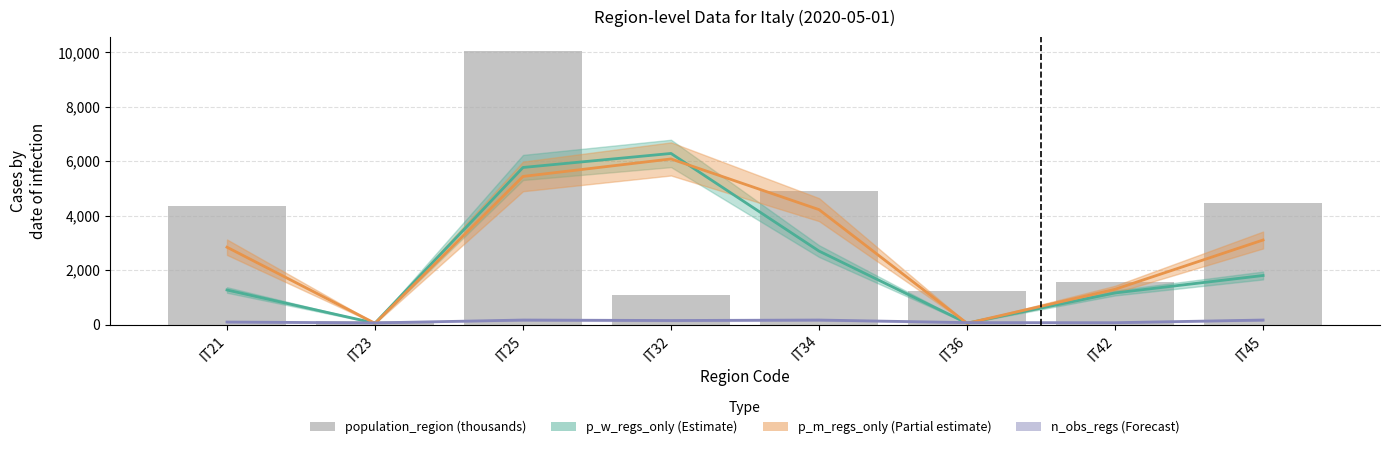

Where does the data first go above 4356?

IT21